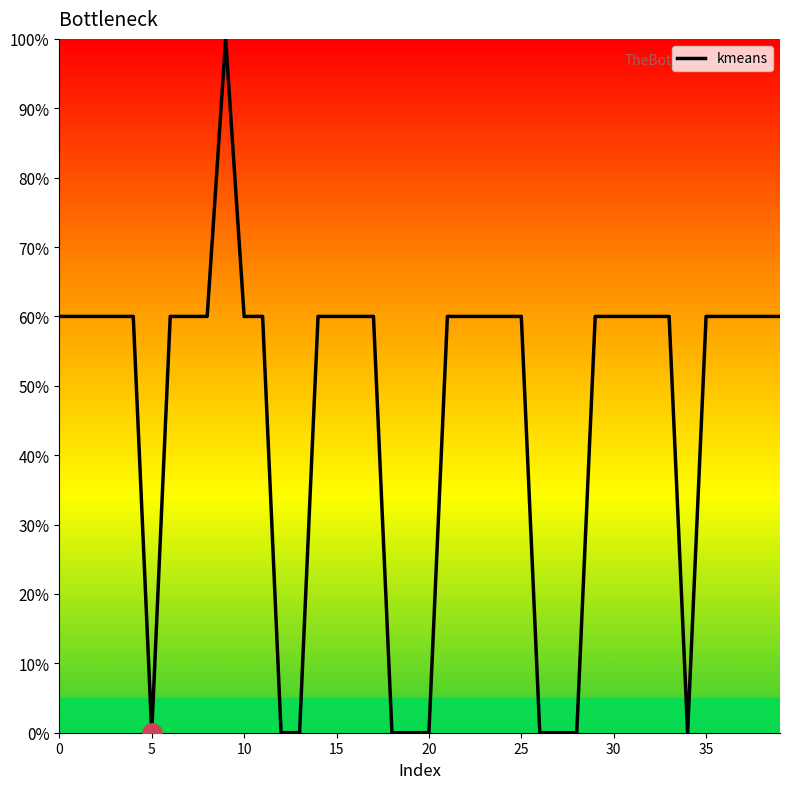

What is the difference between the maximum and minimum values?

100